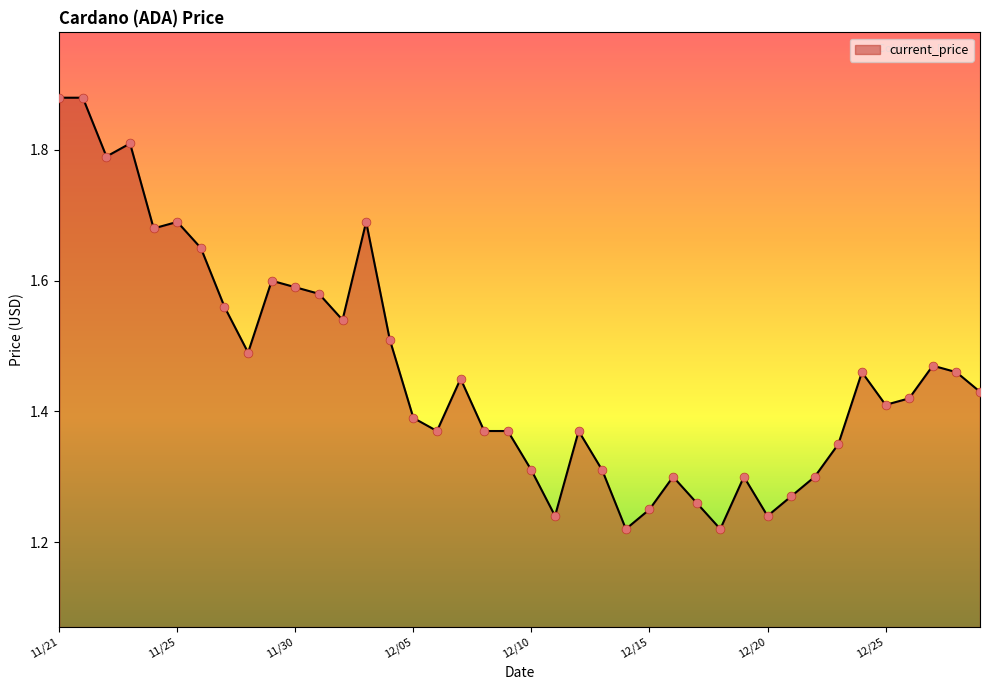

What is the difference between the maximum and minimum values?

0.7